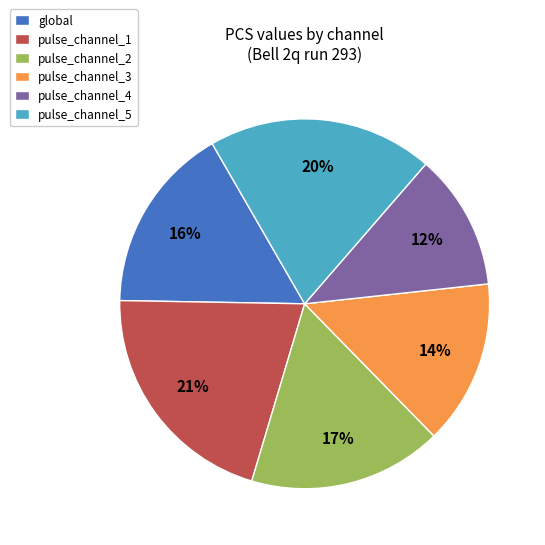

Count the number of slices in the pie.

6